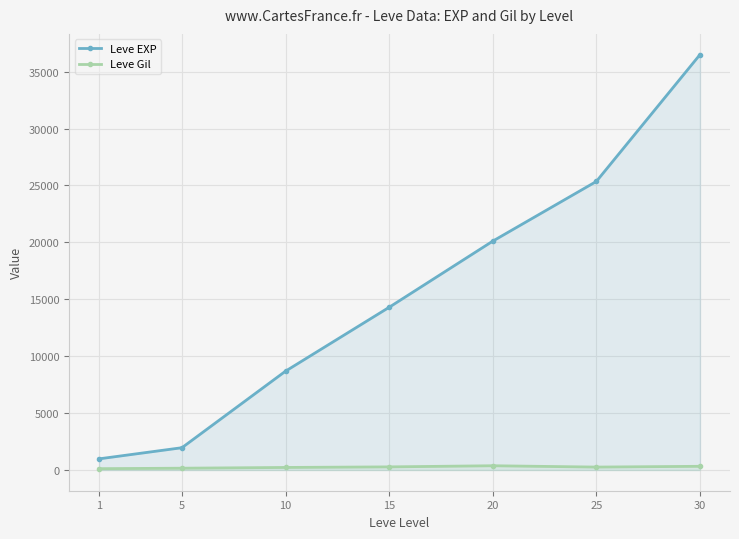

The value of Leve EXP at 1 is 976.7. True or false?

True